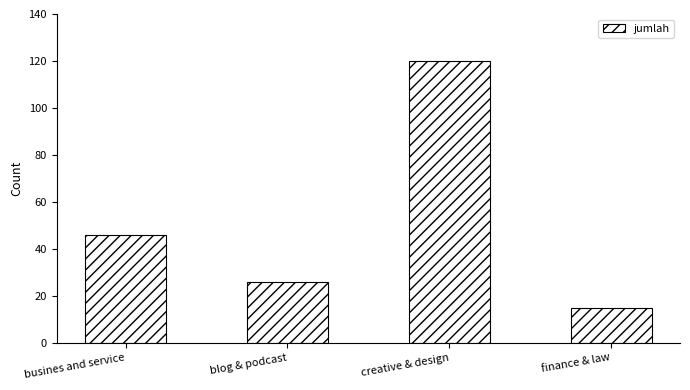

What is the difference between the second highest and minimum values?

31